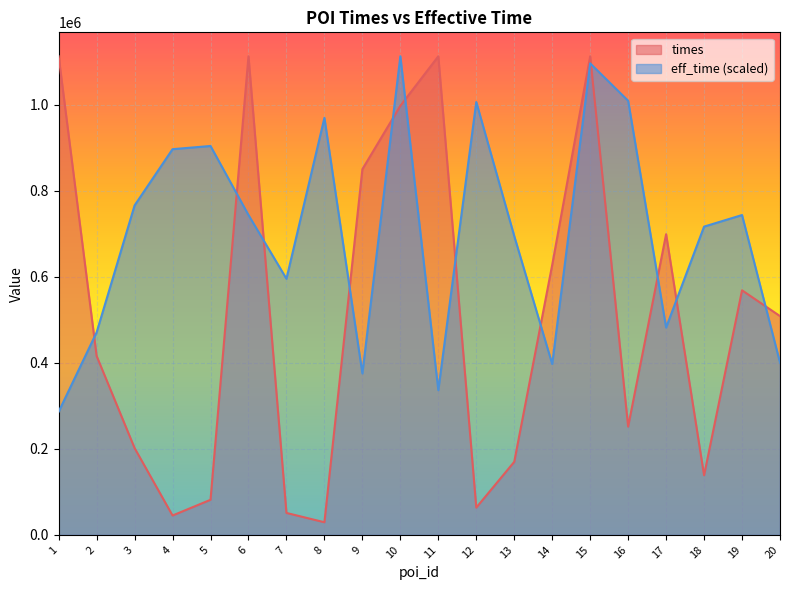

Is the value of times at 20 greater than the value of eff_time at 6?

No